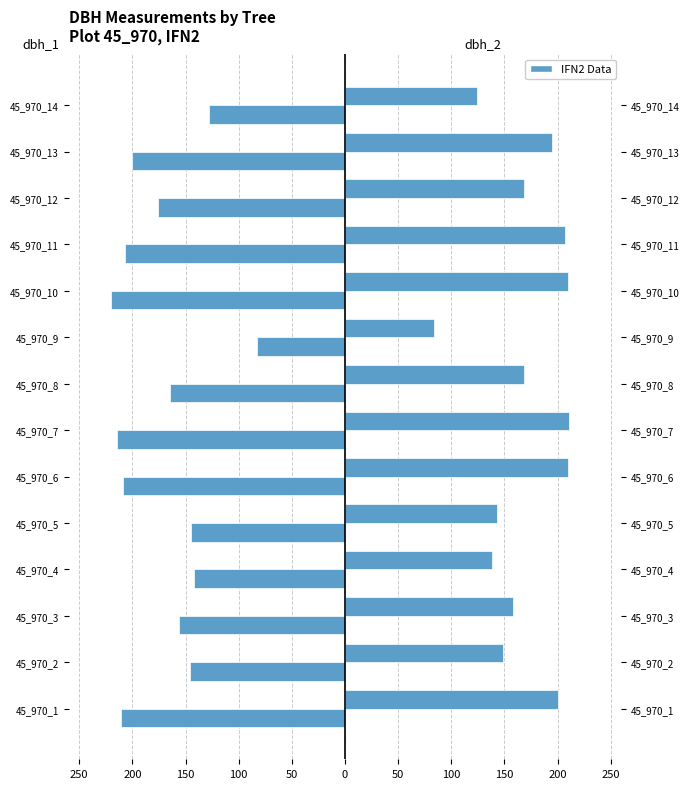

What is the average value of the dbh_2 series?

169